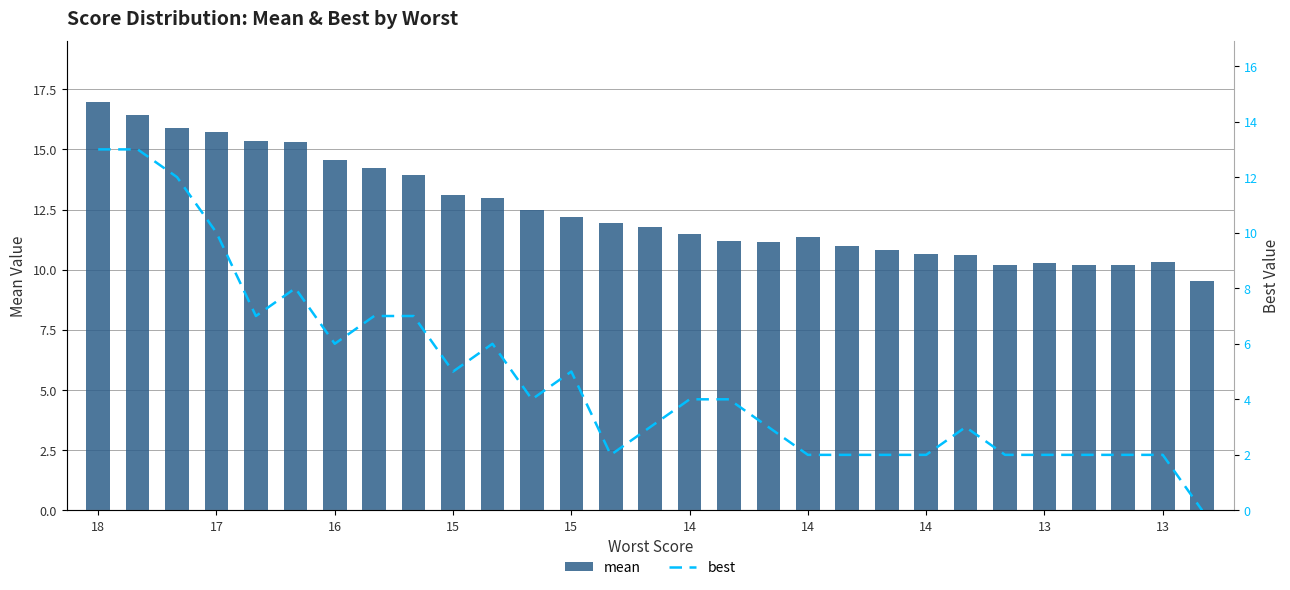

Which series has the largest range (max minus min)?

best